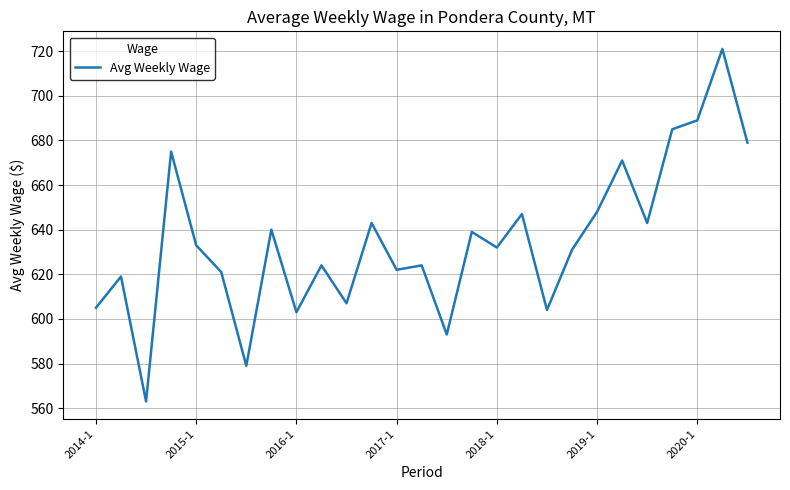

What is the maximum value shown in the chart?

721